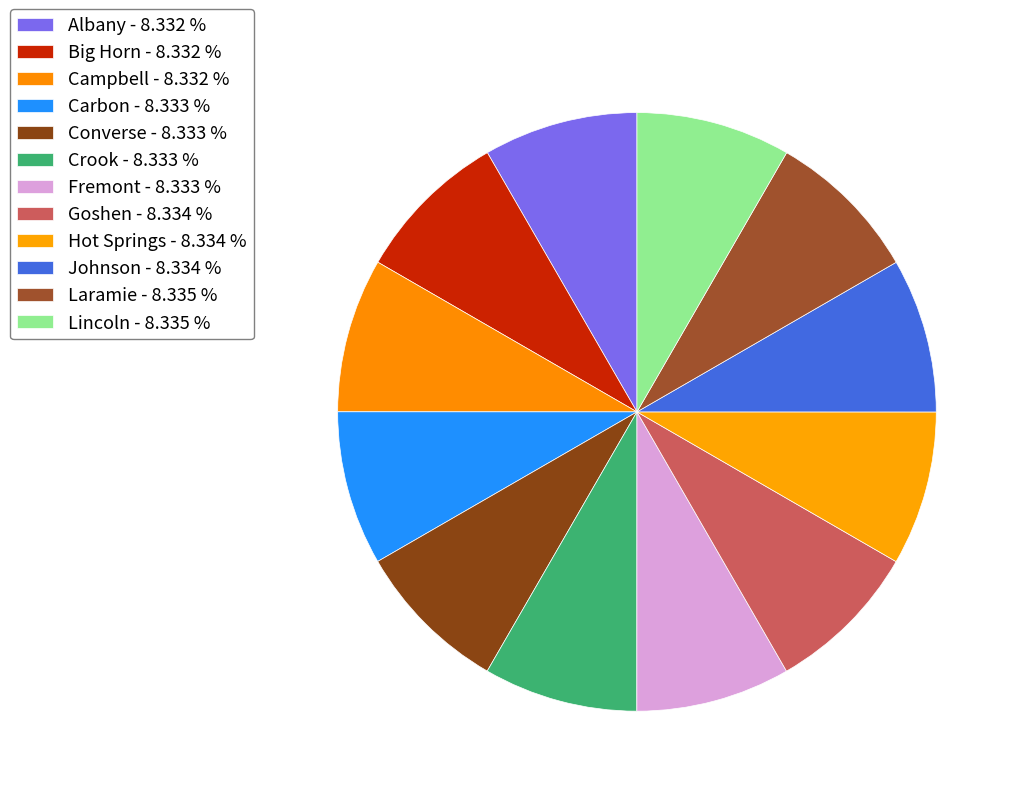

Rank the categories by value from highest to lowest.

Lincoln, Laramie, Johnson, Hot Springs, Goshen, Fremont, Crook, Converse, Carbon, Campbell, Big Horn, Albany